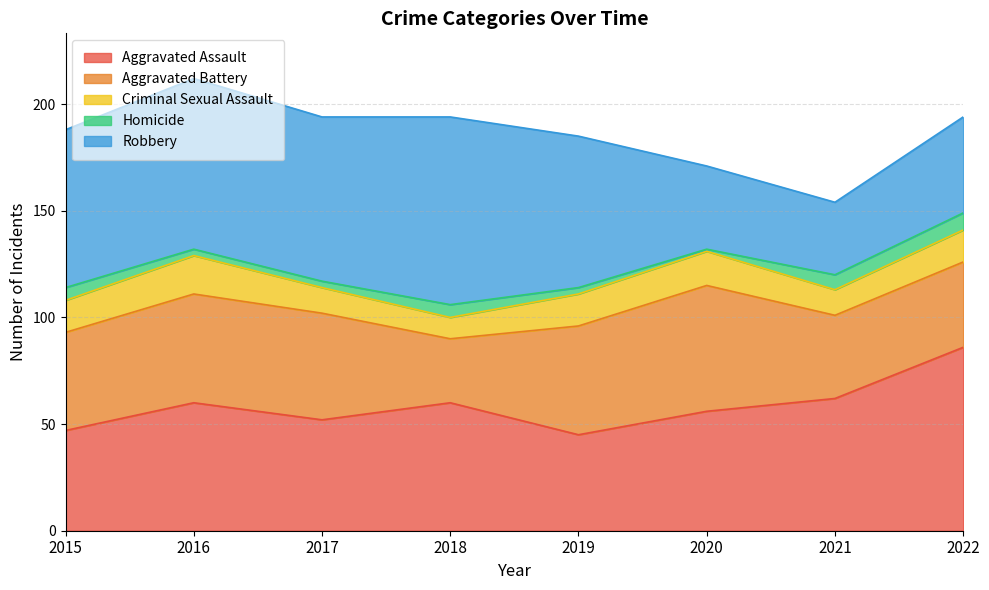

Between 2021 and 2022, which is larger?

2022